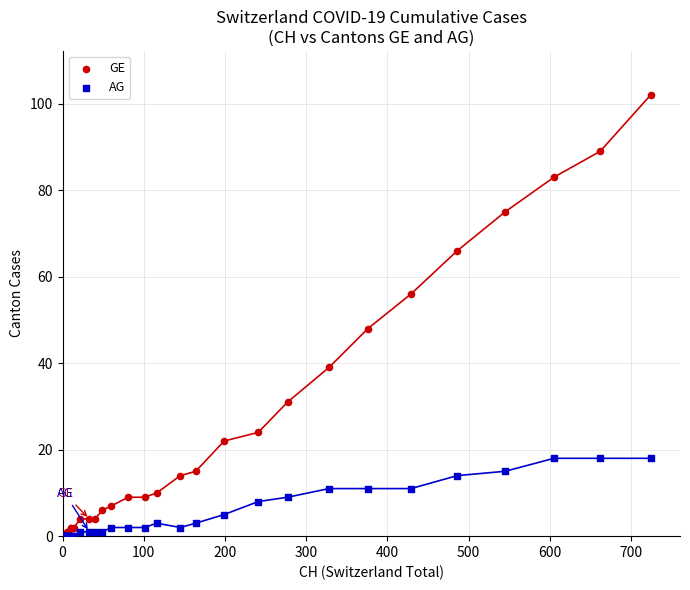

Across all series, what Y value is closest to 51?

48